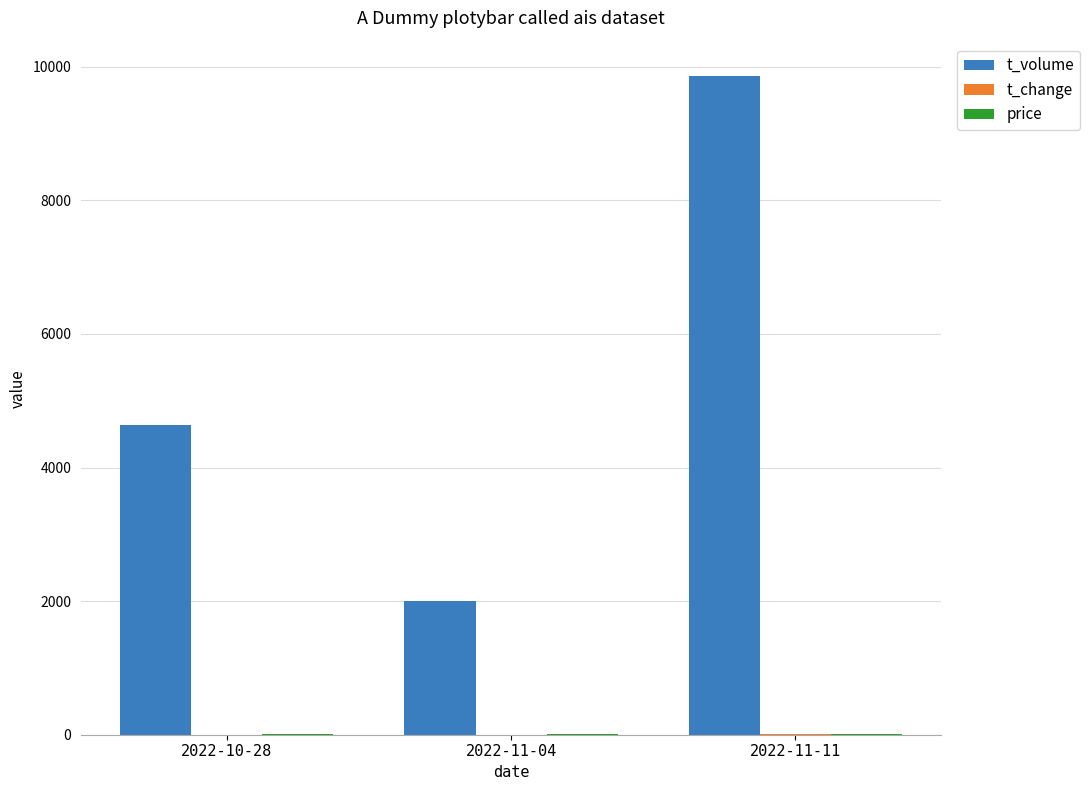

Does the chart contain stacked bars?

No